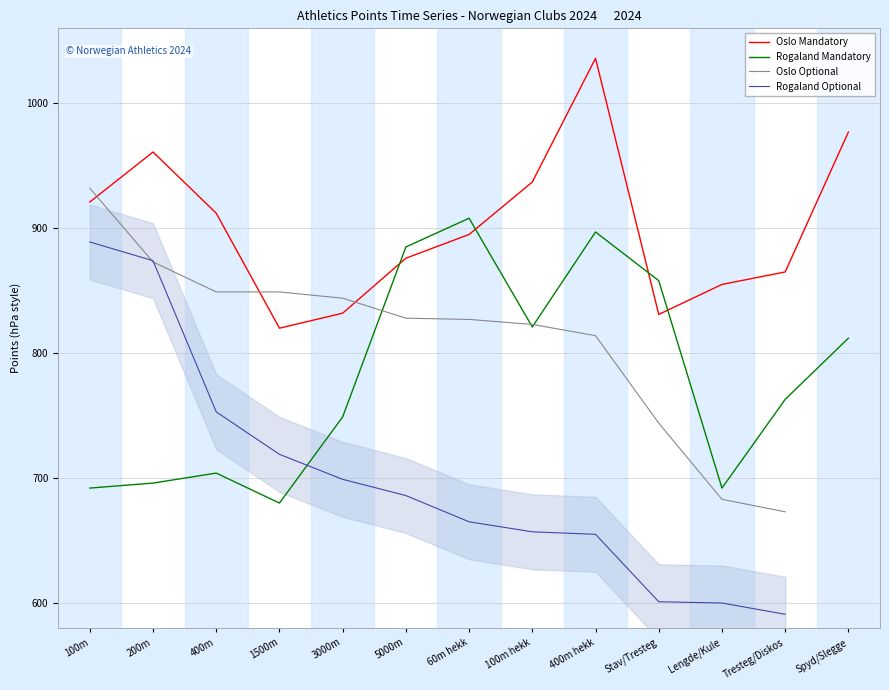

After their last crossing, which series has the higher values: Oslo Mandatory or Rogaland Mandatory?

Oslo Mandatory